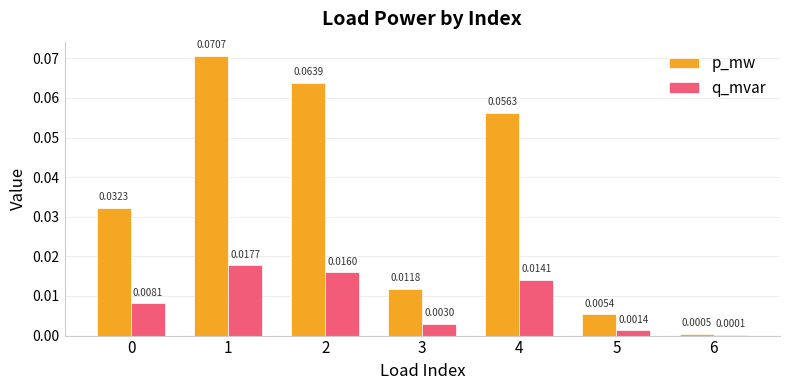

Which series has the widest spread of values?

p_mw